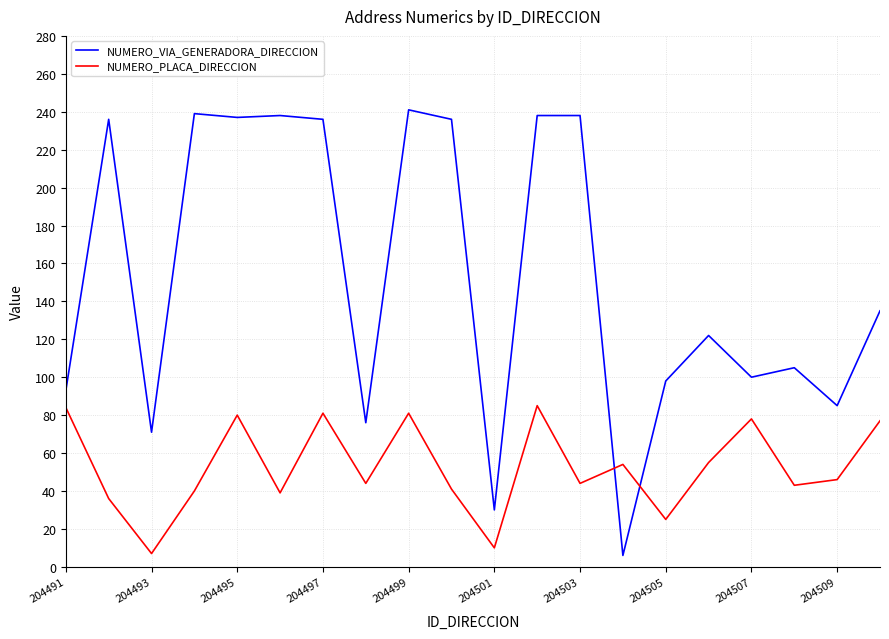

True or false: NUMERO_VIA_GENERADORA_DIRECCION has more than 2 interior local peaks.

True